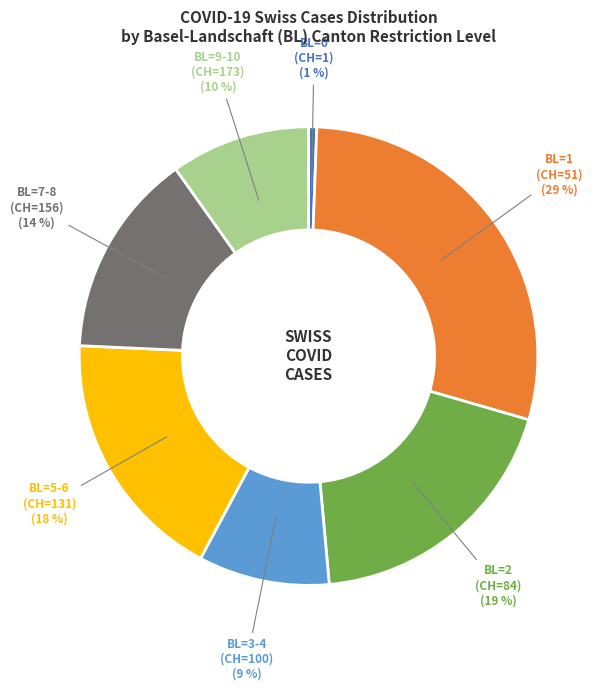

To the nearest percent, what is the average slice percentage?

14%